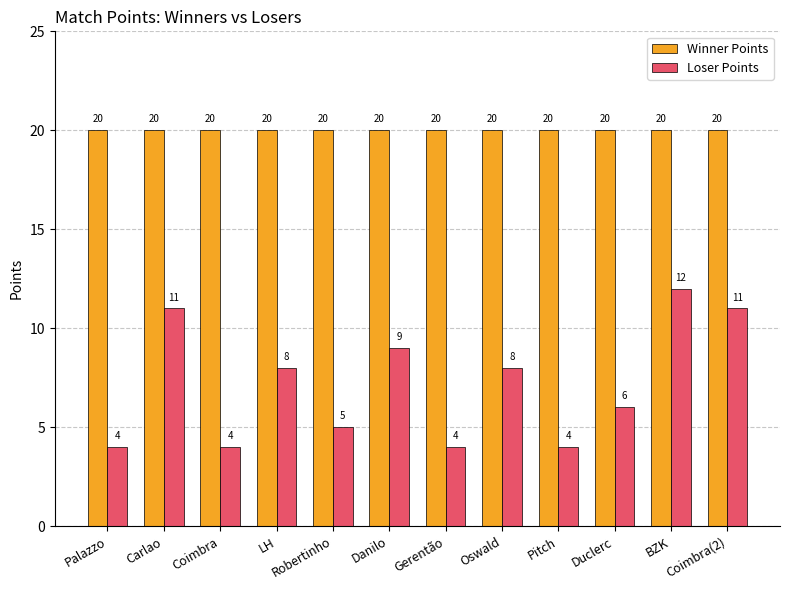

Is the value of Loser Points at Palazzo greater than the value of Winner Points at Danilo?

No